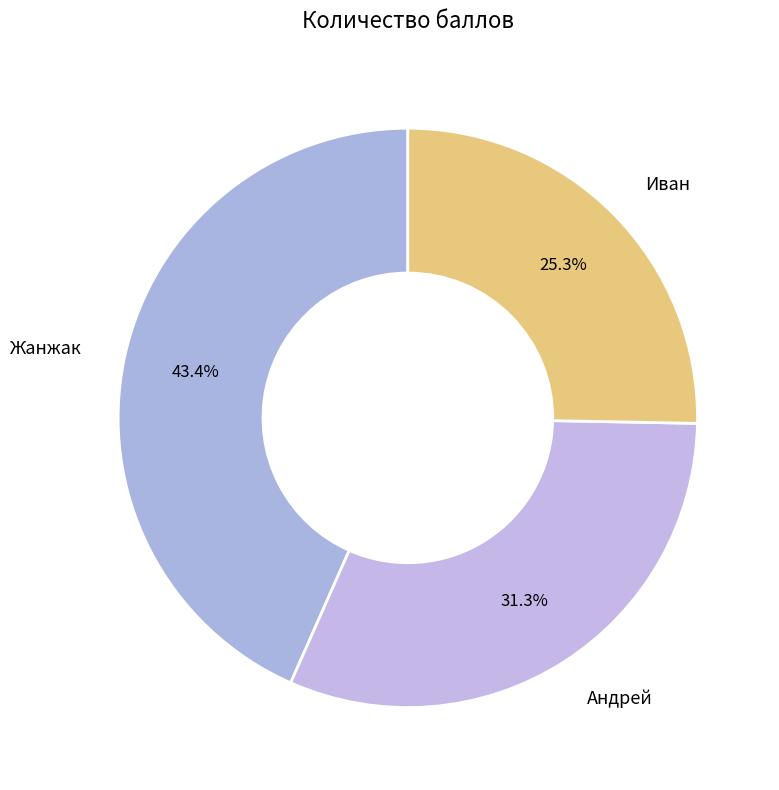

Is it true that Андрей is 31% of the pie?

True